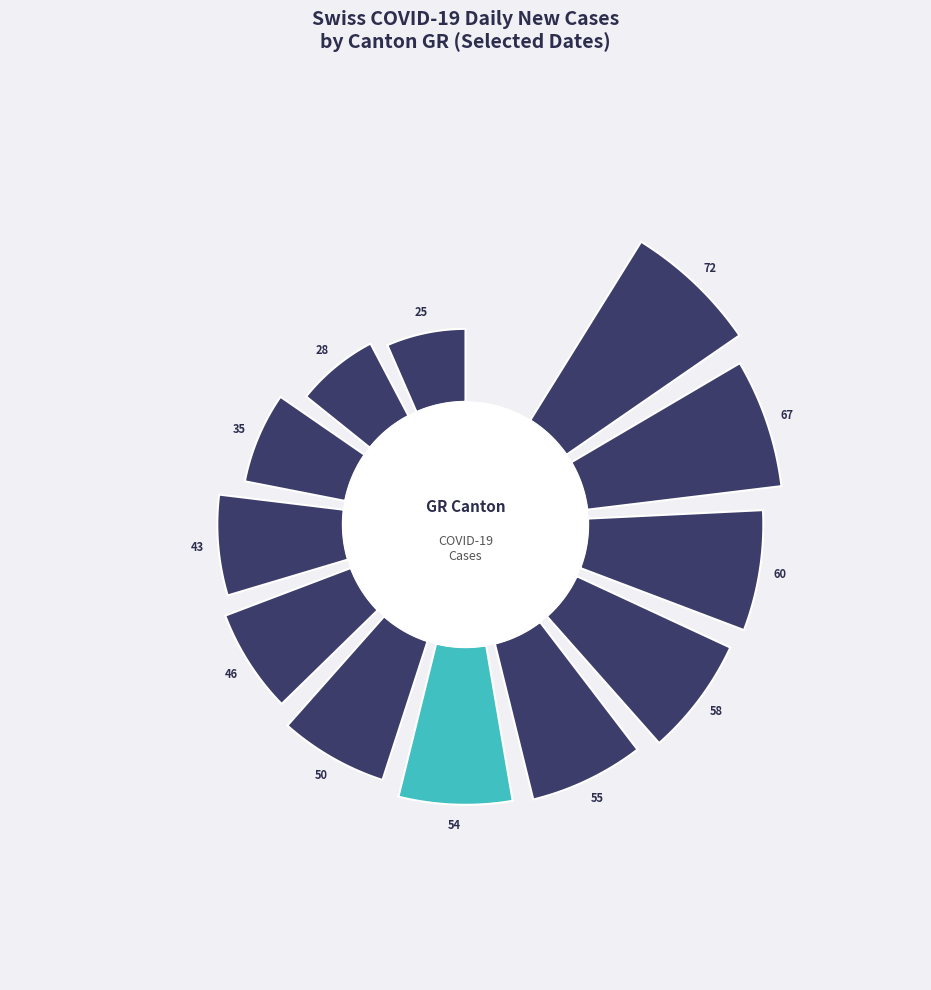

Is there any slice that represents more than half of the pie?

No